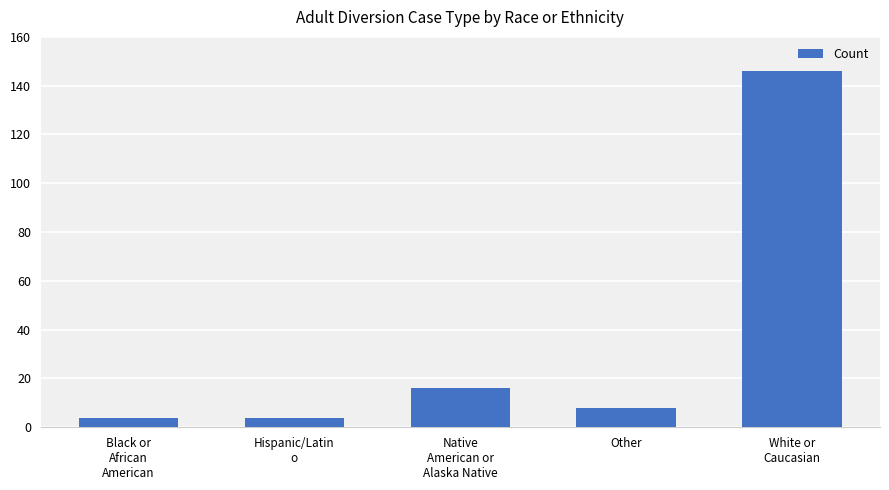

The value at Black or
African
American is 4. True or false?

True